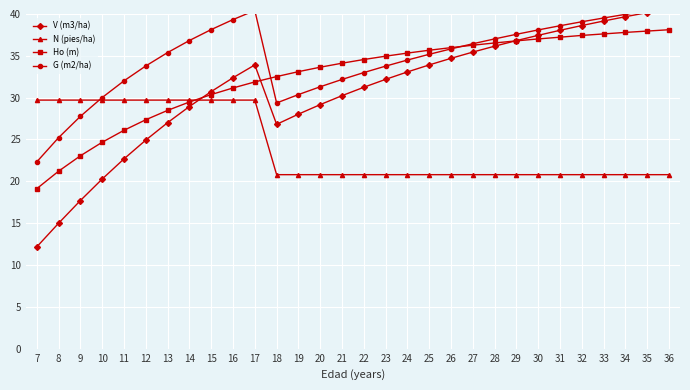

What is the maximum value shown in the chart?

40.8